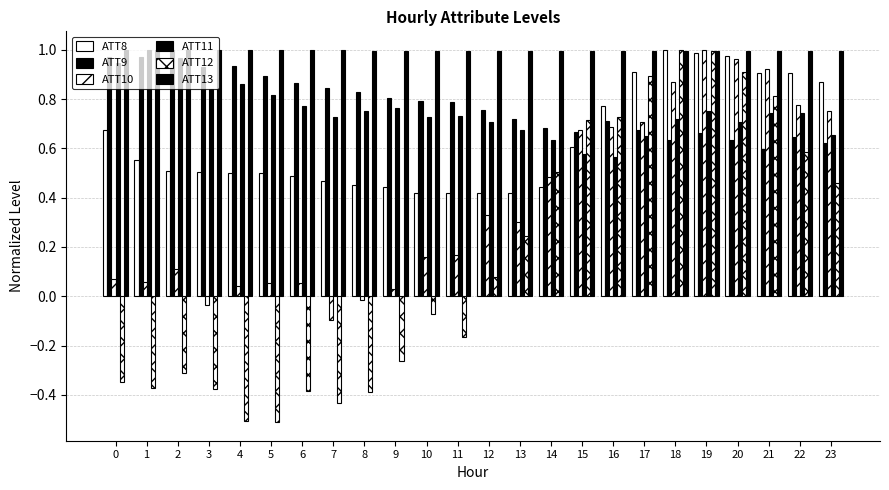

The ATT12 series shows -0.1 at 10. True or false?

False